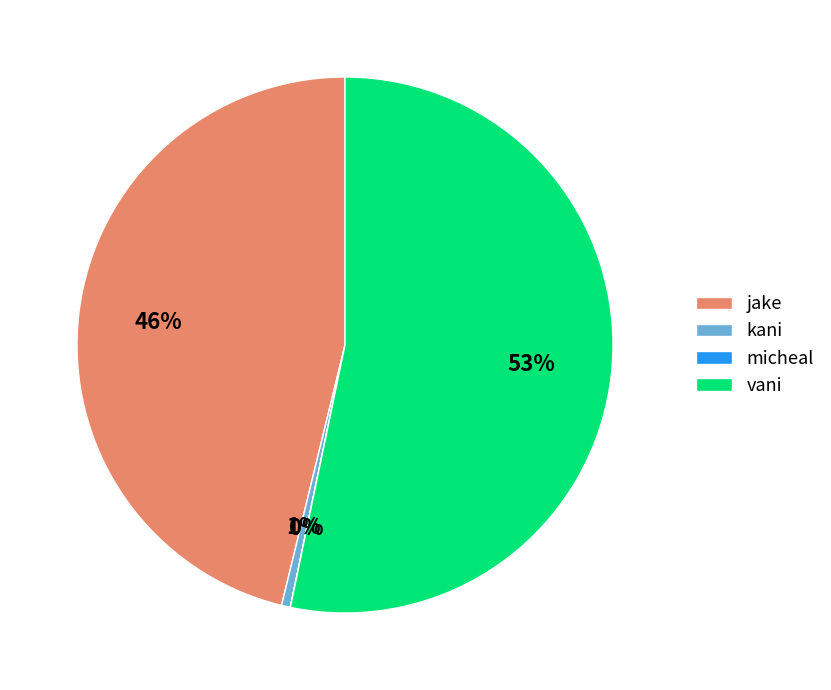

What is the largest slice in the pie chart?

vani